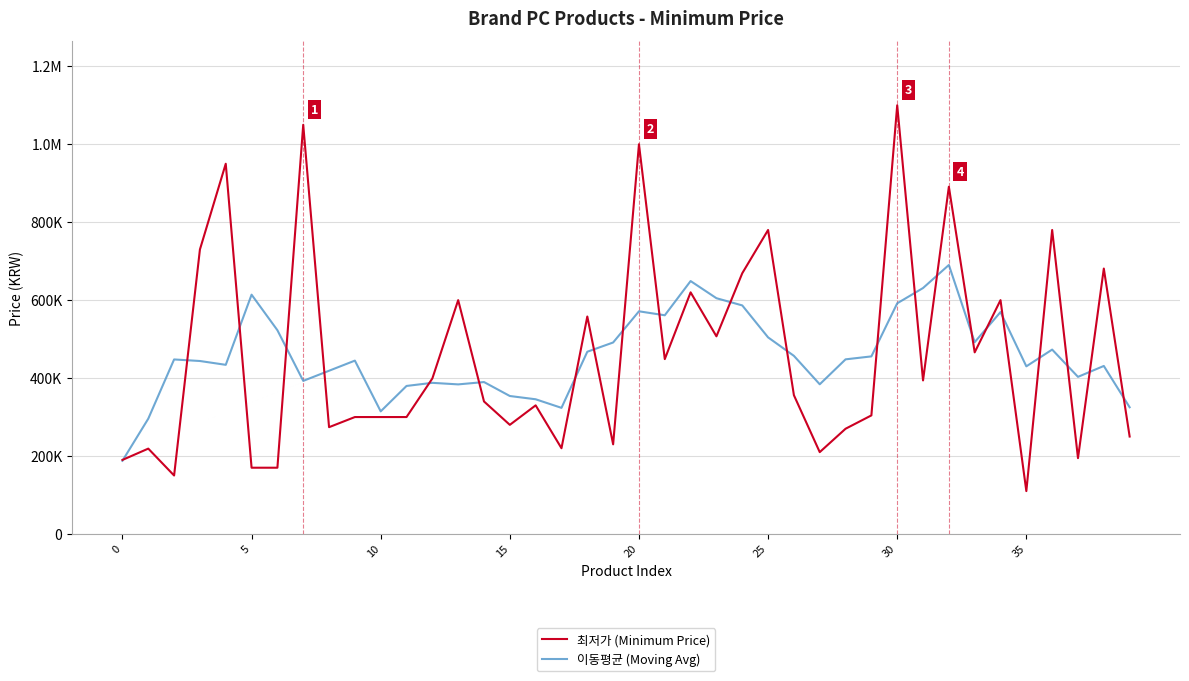

Does the chart display data point markers on the line(s)?

No